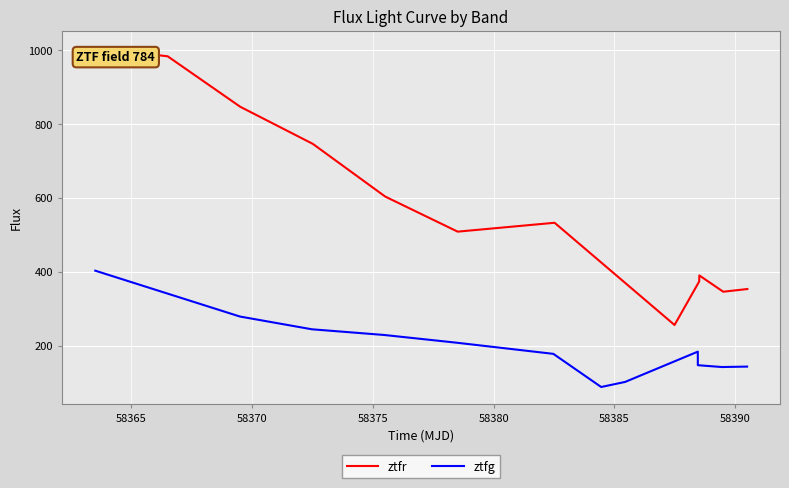

Which series has the widest spread of values?

ztfr